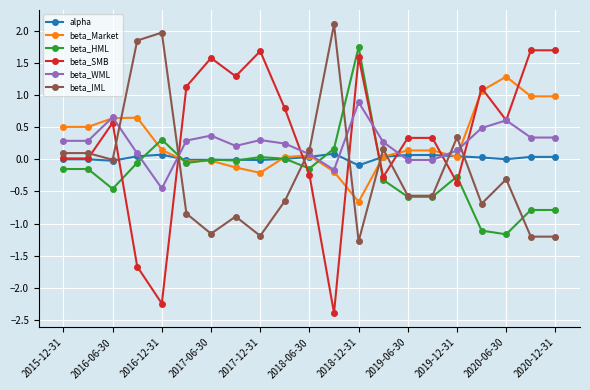

How many series are shown in this chart?

6